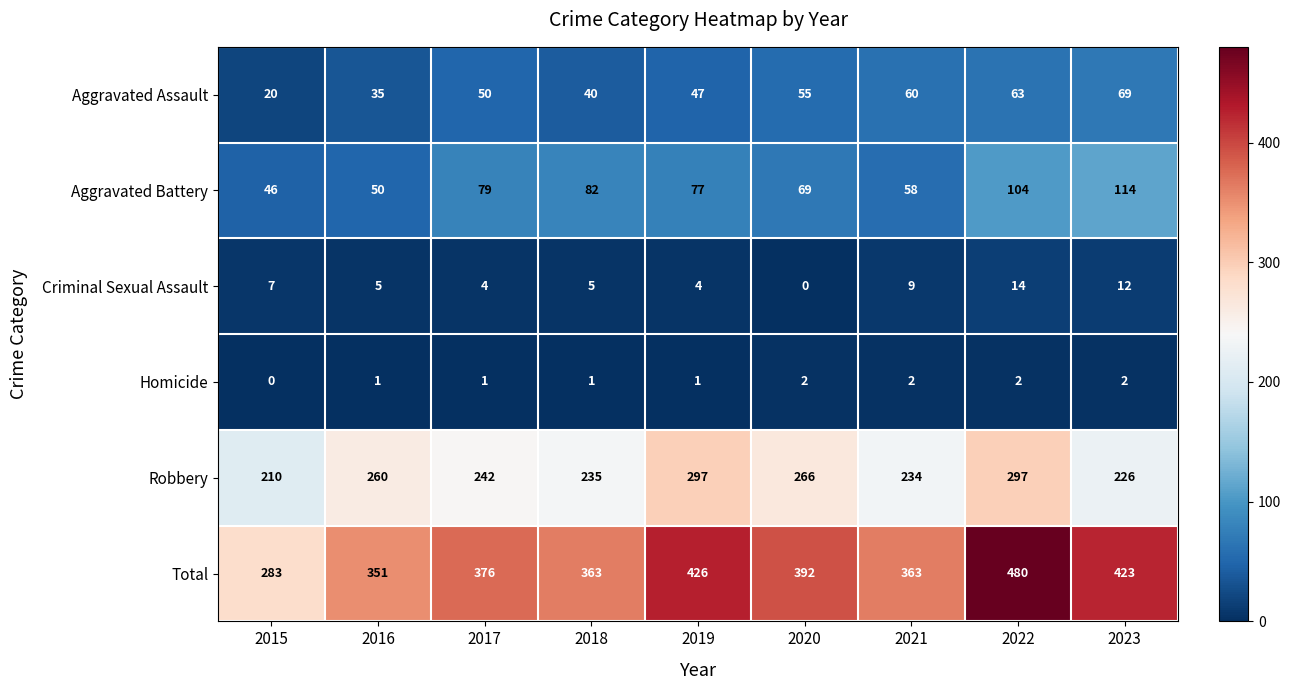

Is the value of Total at 2015 greater than the value of Aggravated Battery at 2016?

Yes